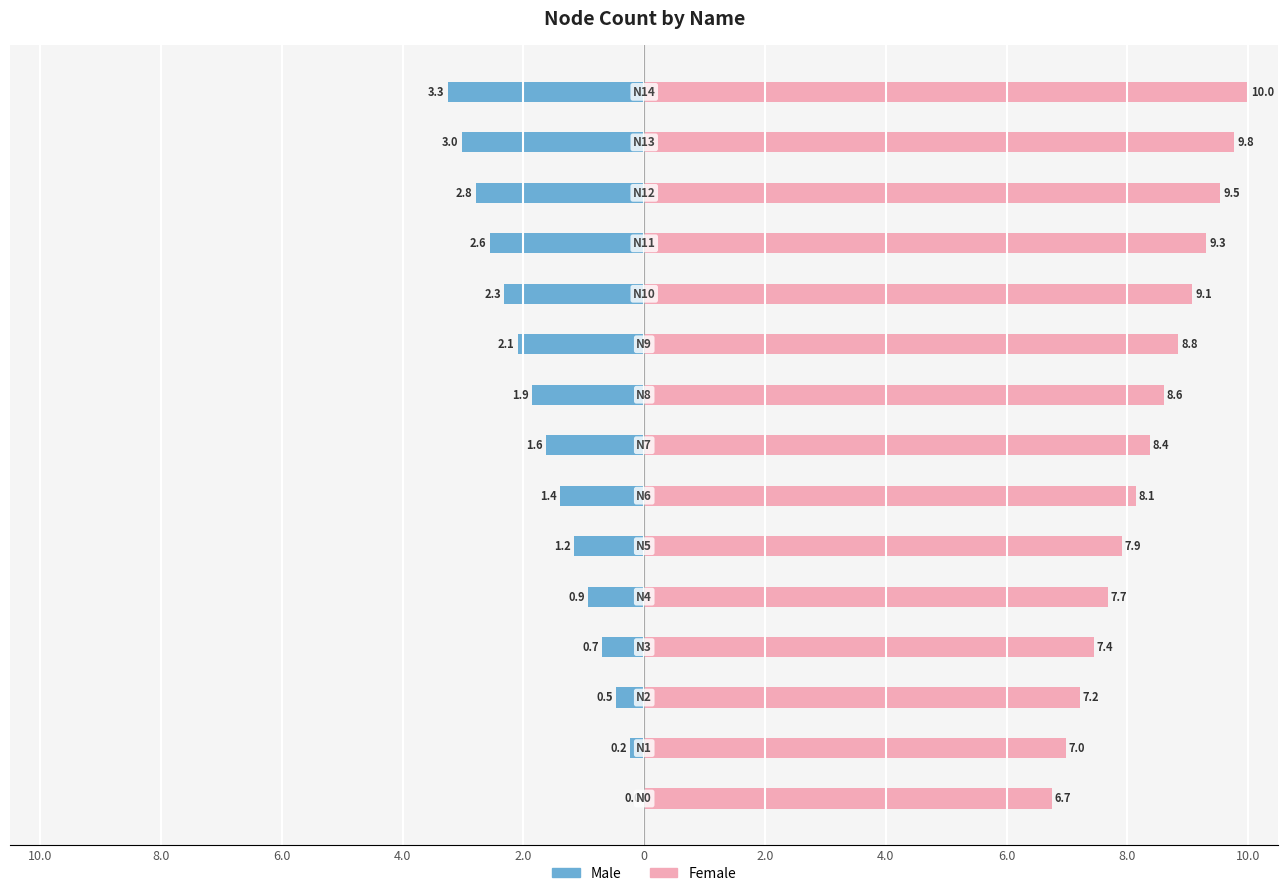

How many distinct data groups are displayed?

2